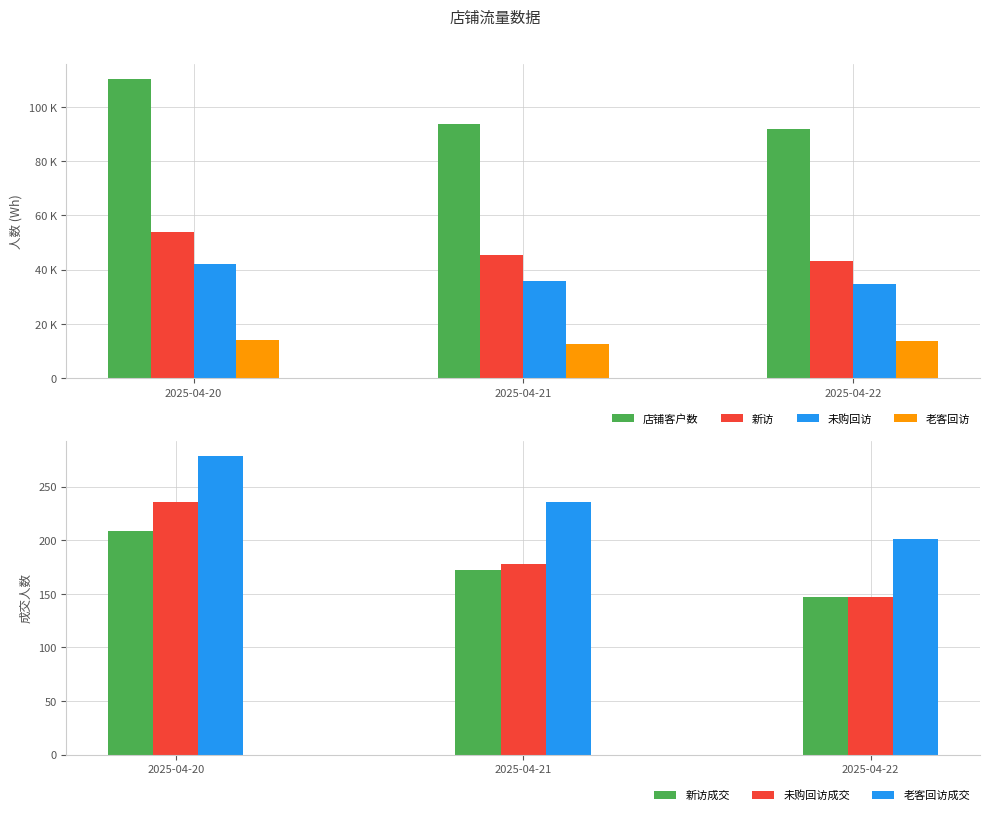

Where is 老客回访成交 nearest to the value 240?

2025-04-21